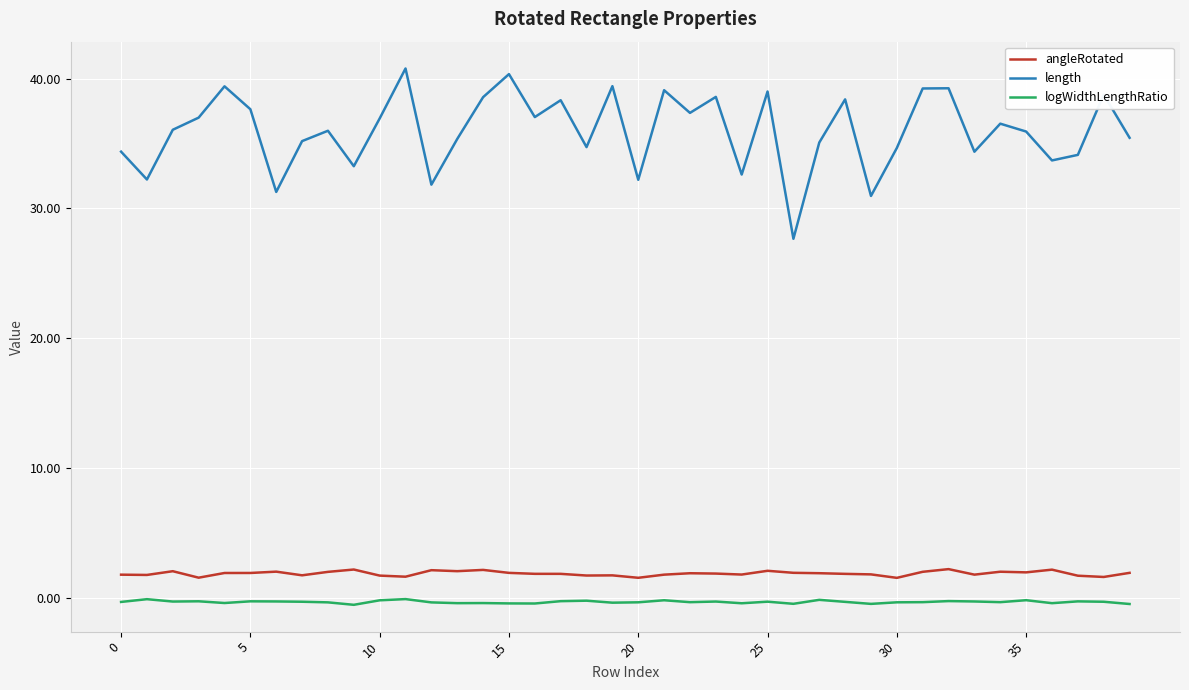

What is the average value of the length series?

36.0